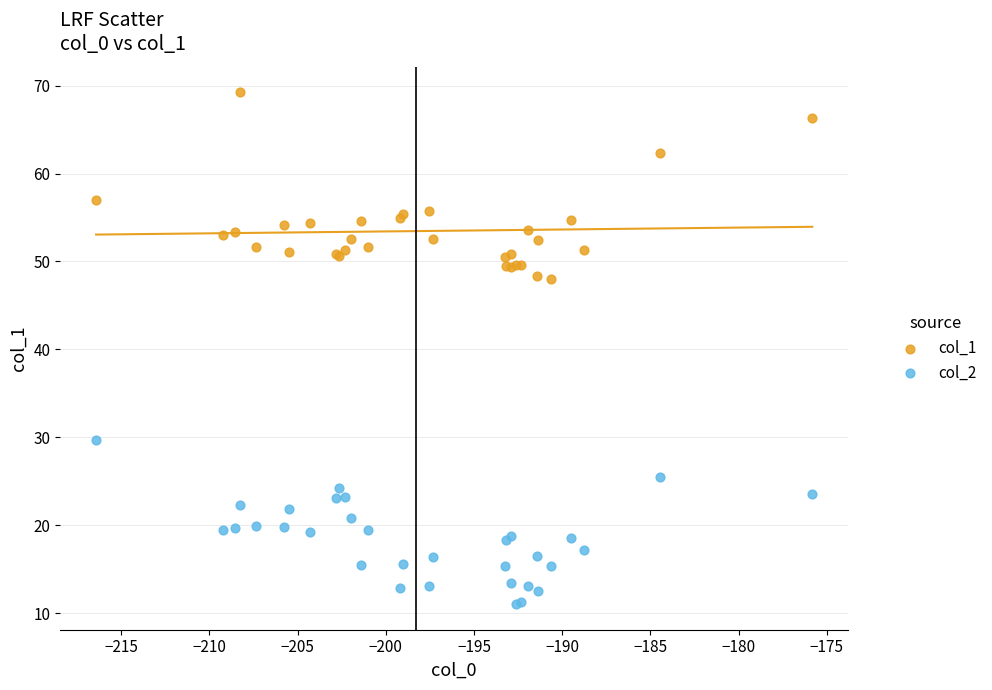

Which series contains the lowest Y value?

col_2